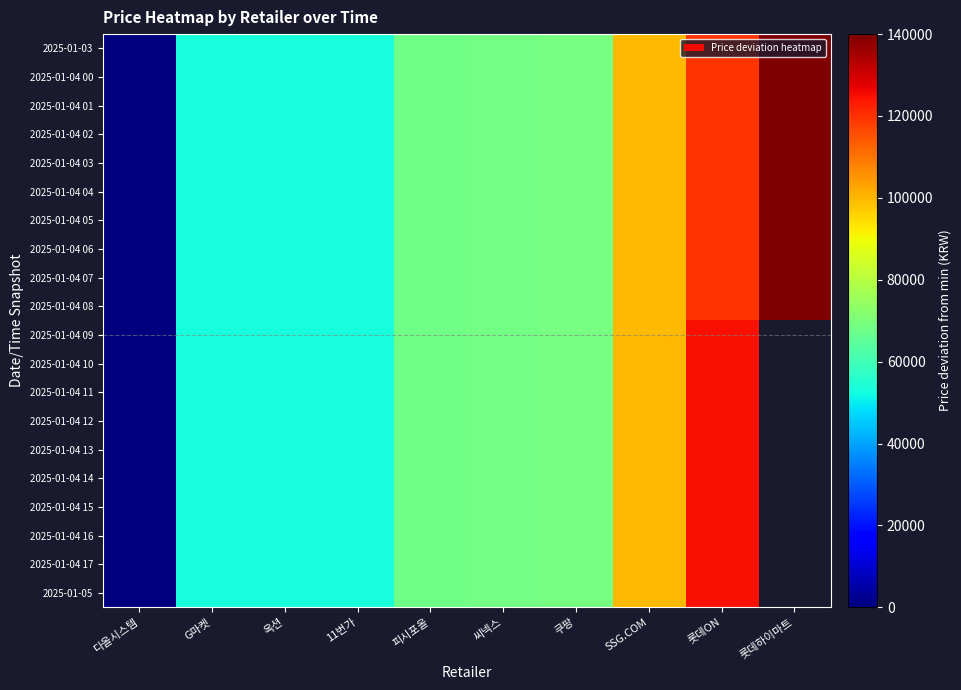

At 11번가, list the series in order from smallest to largest.

2025-01-04 10, 2025-01-04 11, 2025-01-04 12, 2025-01-04 13, 2025-01-04 14, 2025-01-04 15, 2025-01-04 16, 2025-01-04 17, 2025-01-05, 2025-01-04 08, 2025-01-04 09, 2025-01-03, 2025-01-04 00, 2025-01-04 01, 2025-01-04 02, 2025-01-04 03, 2025-01-04 04, 2025-01-04 05, 2025-01-04 06, 2025-01-04 07